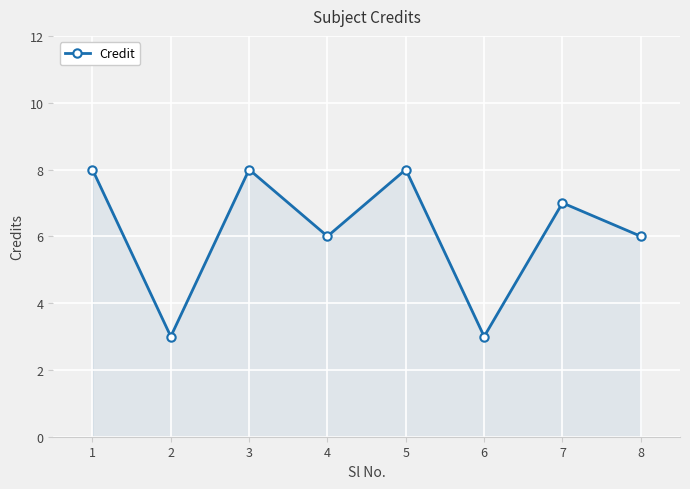

Where does the data first go above 7?

1